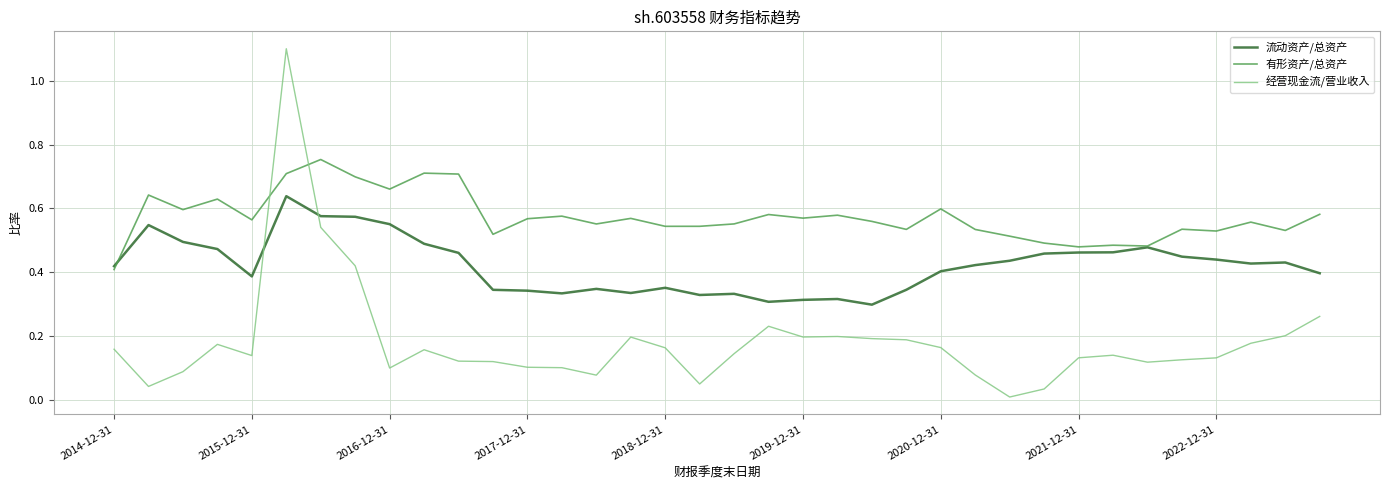

What is the maximum value shown in the chart?

1.1